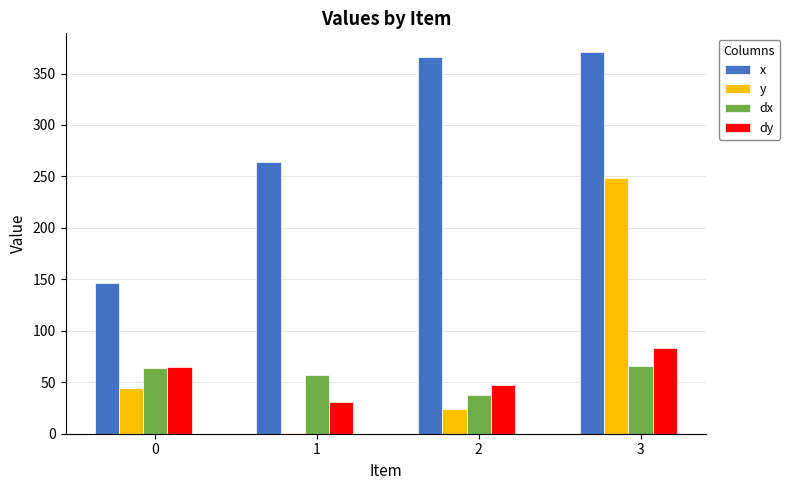

At which category is the sum across all series the highest?

3